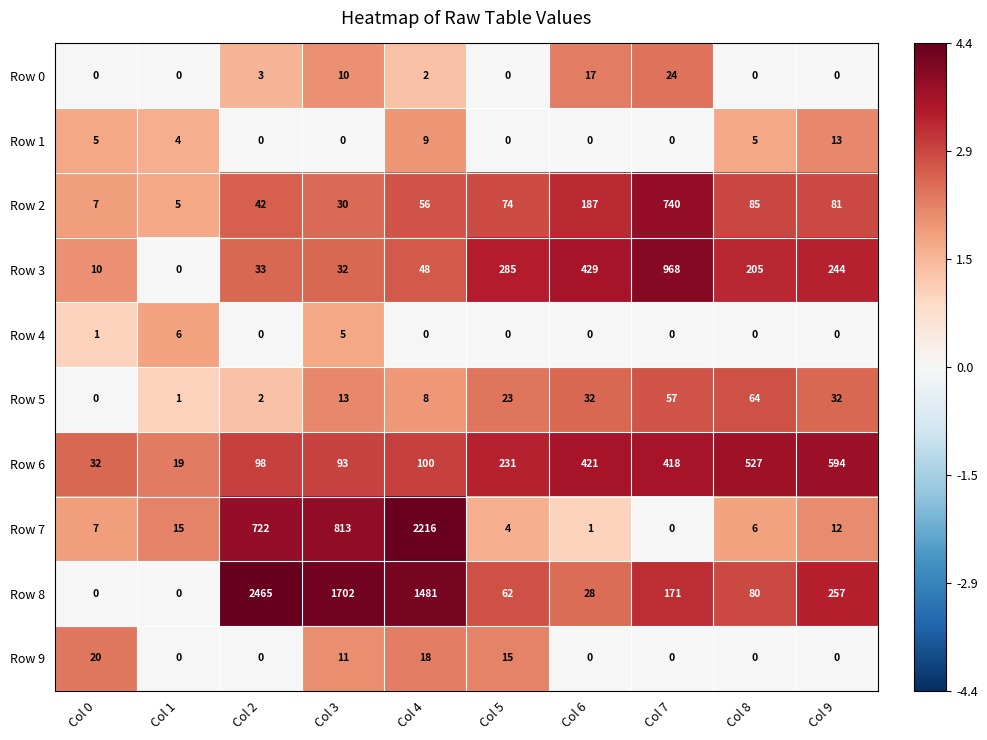

What is the spread (max minus min) of values at Col 5?

285